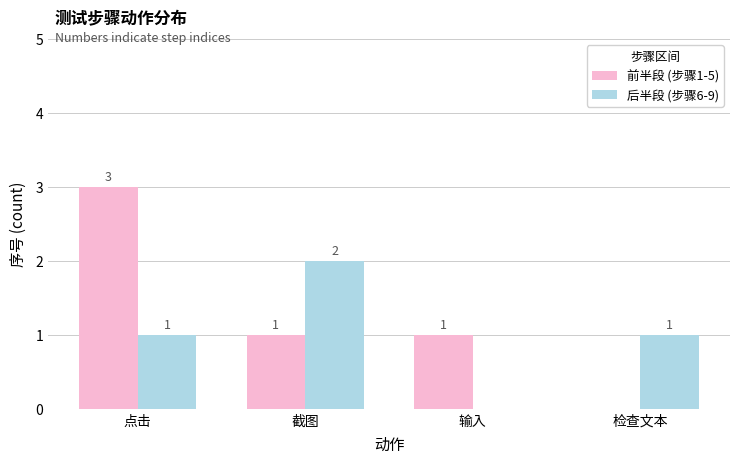

Which series changed the most between 点击 and 输入?

前半段 (步骤1-5)